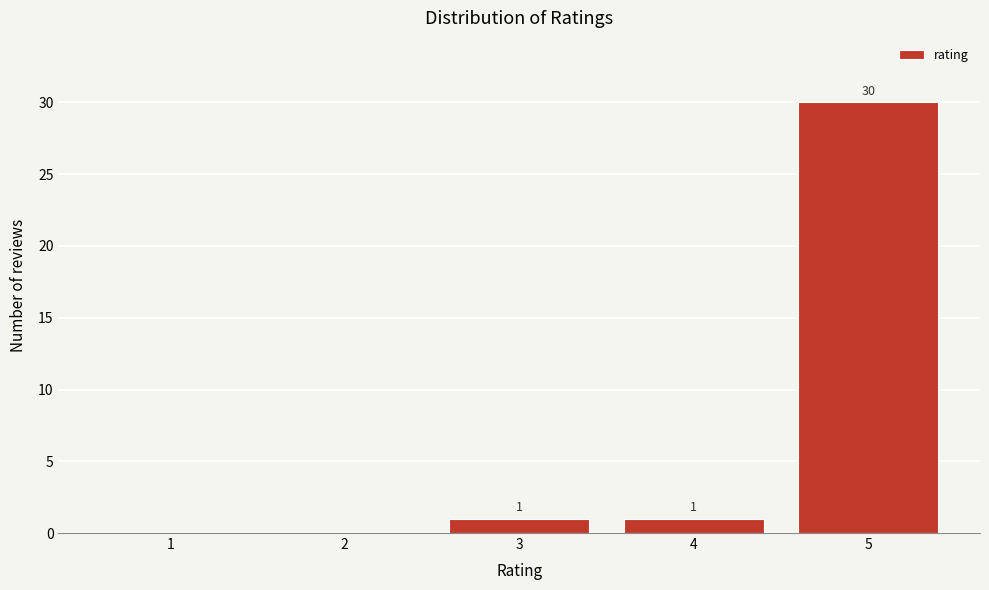

Reading left to right, transcribe all the data shown in this chart.

1=0	2=0	3=1	4=1	5=30